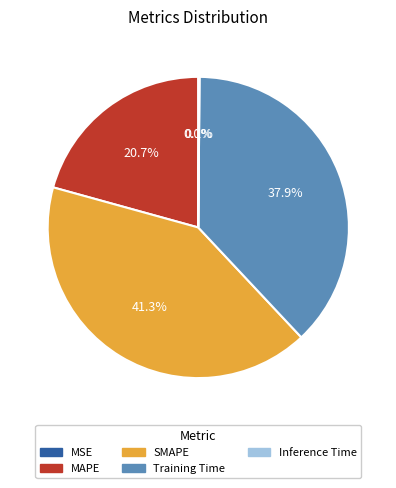

What is the largest slice in the pie chart?

SMAPE